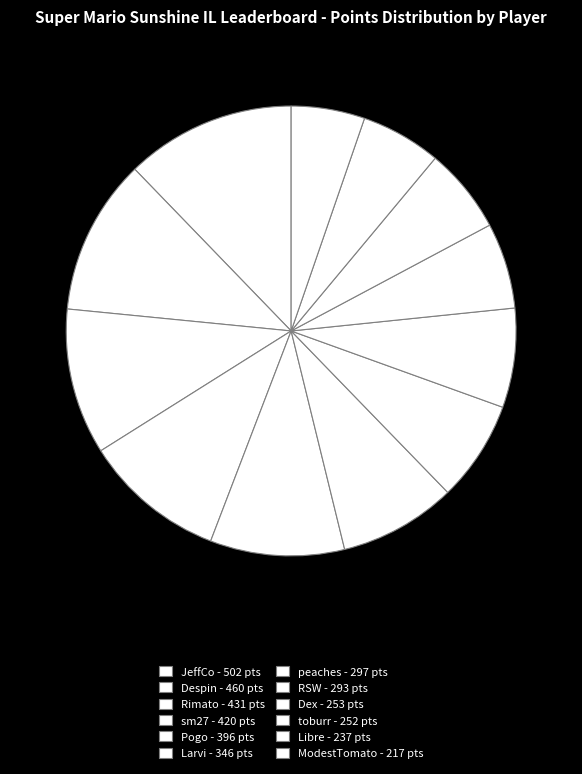

Which has a higher value, ModestTomato or Larvi?

Larvi